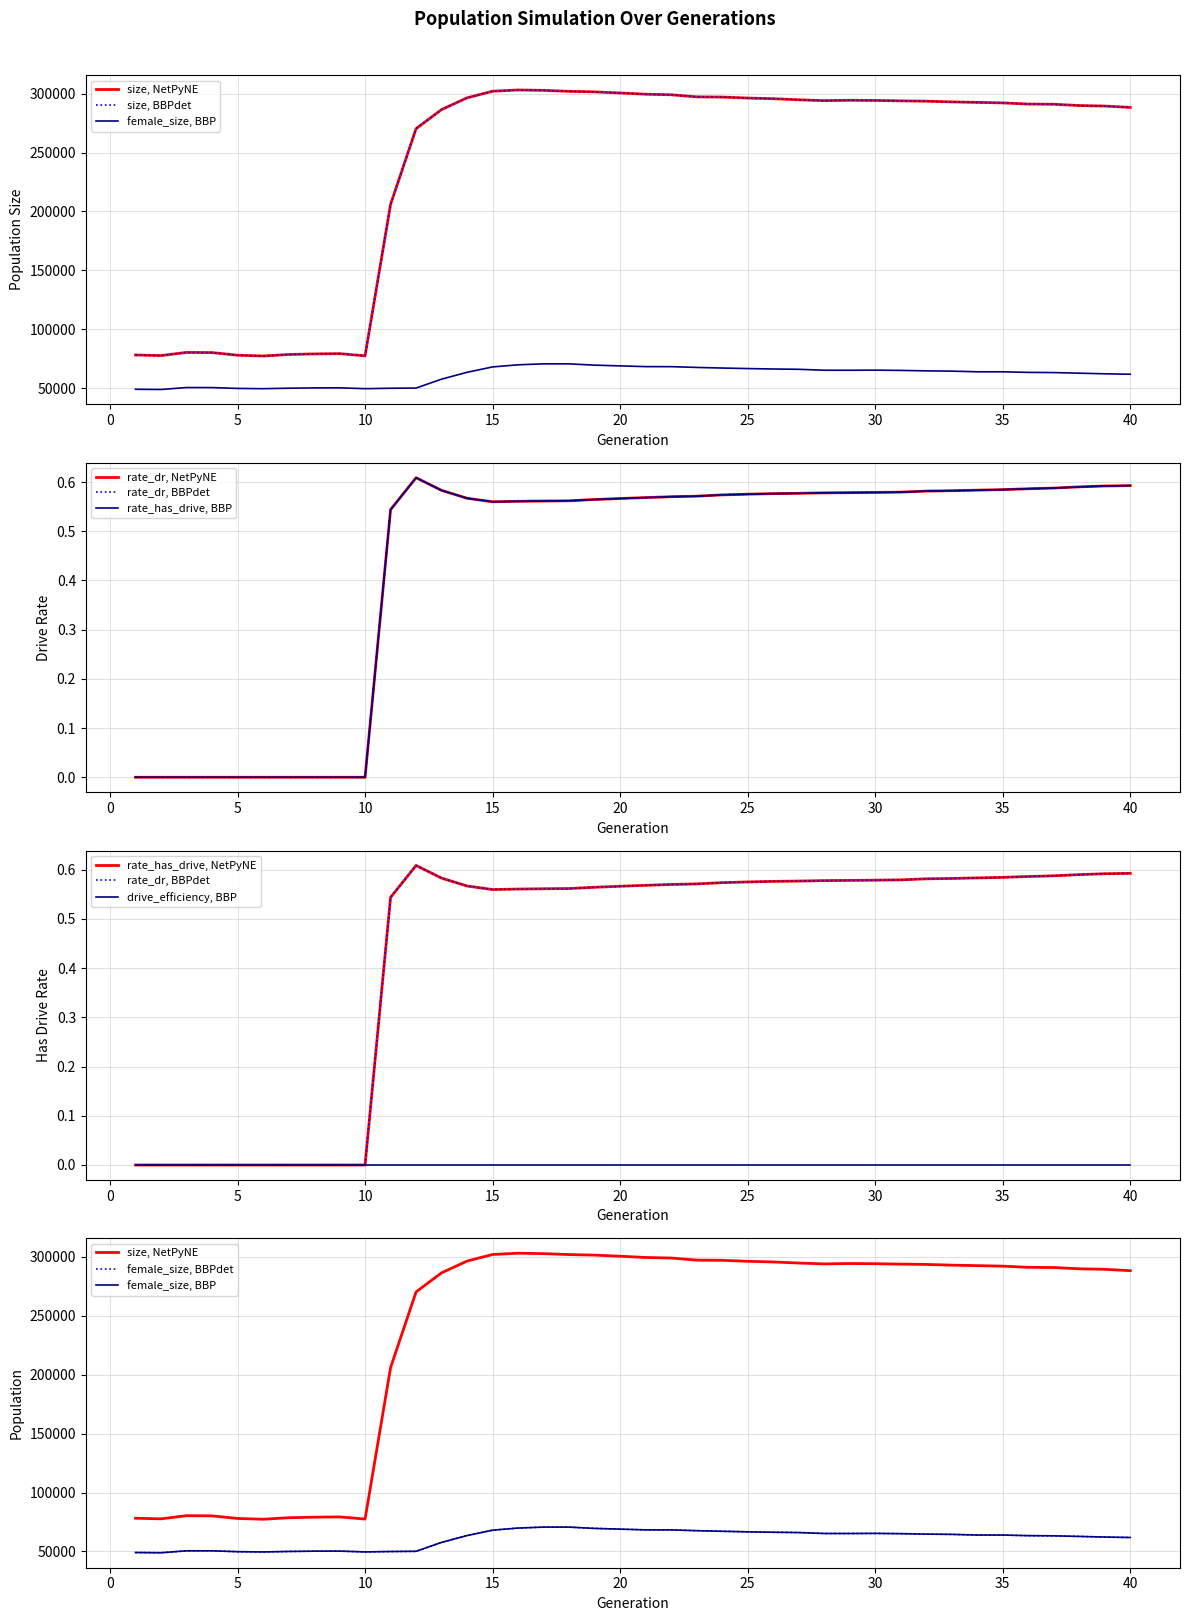

Rank the series by their maximum value, from highest to lowest.

size, female_size, rate_dr, rate_has_drive